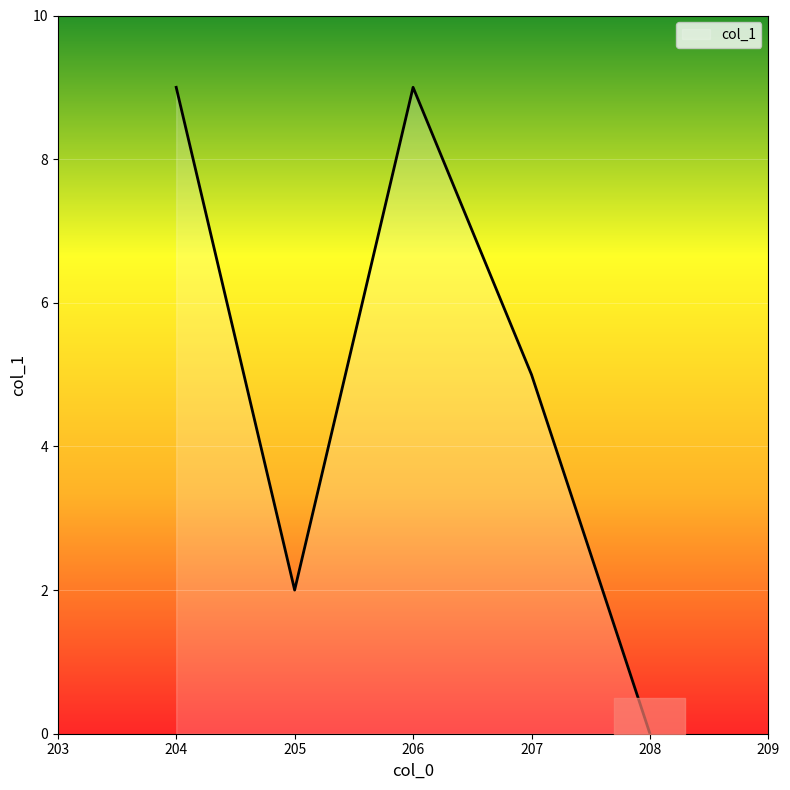

Where is the first local maximum?

206